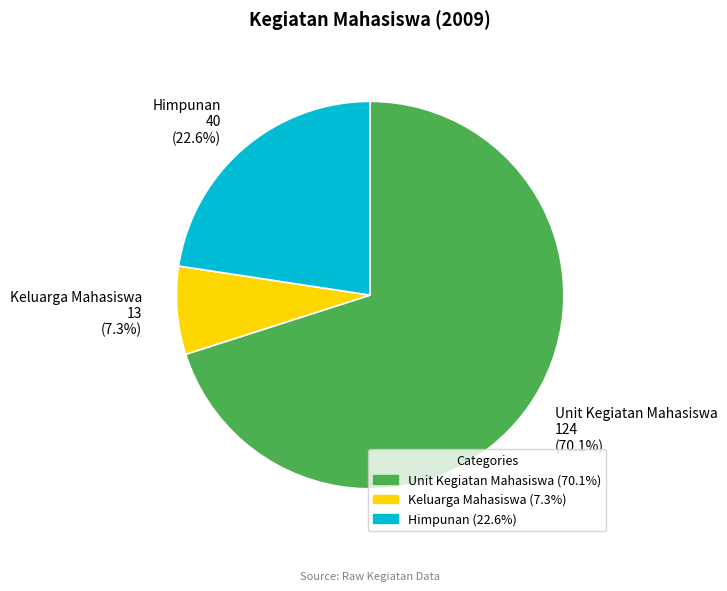

To the nearest percent, what is the average slice percentage?

33%